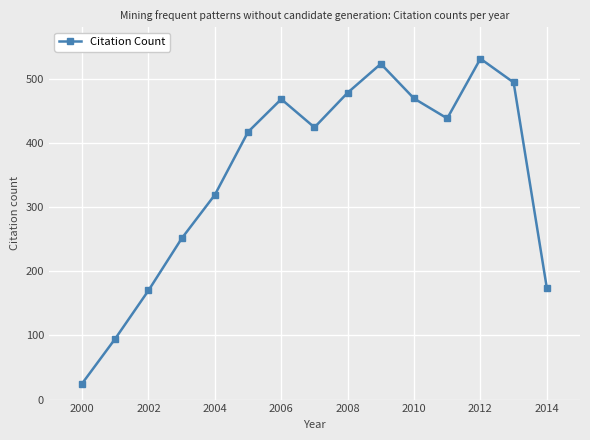

How many points are lower than both their immediate neighbors (excluding endpoints)?

2